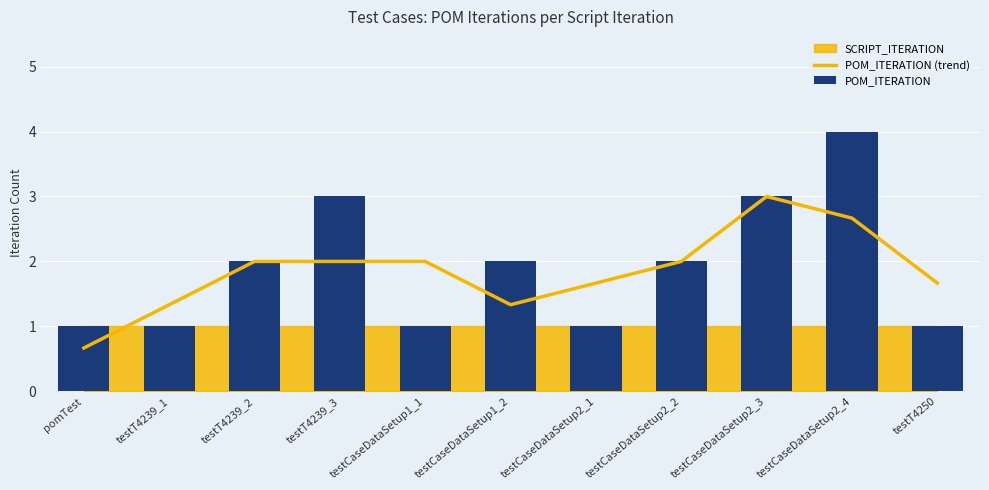

At which label does POM_ITERATION (trend) reach its peak?

testCaseDataSetup2_3